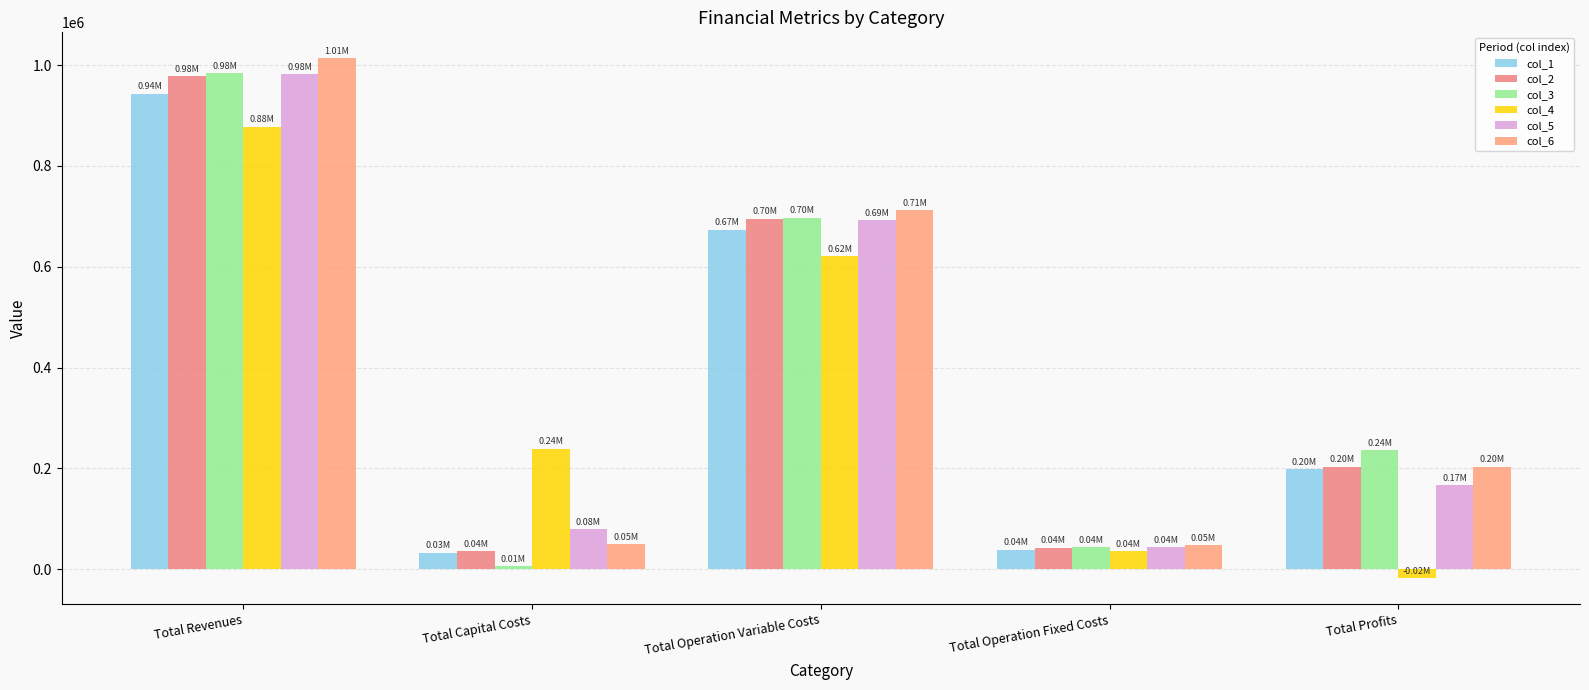

Is the value of col_1 at Total Revenues greater than the value of col_4 at Total Revenues?

Yes